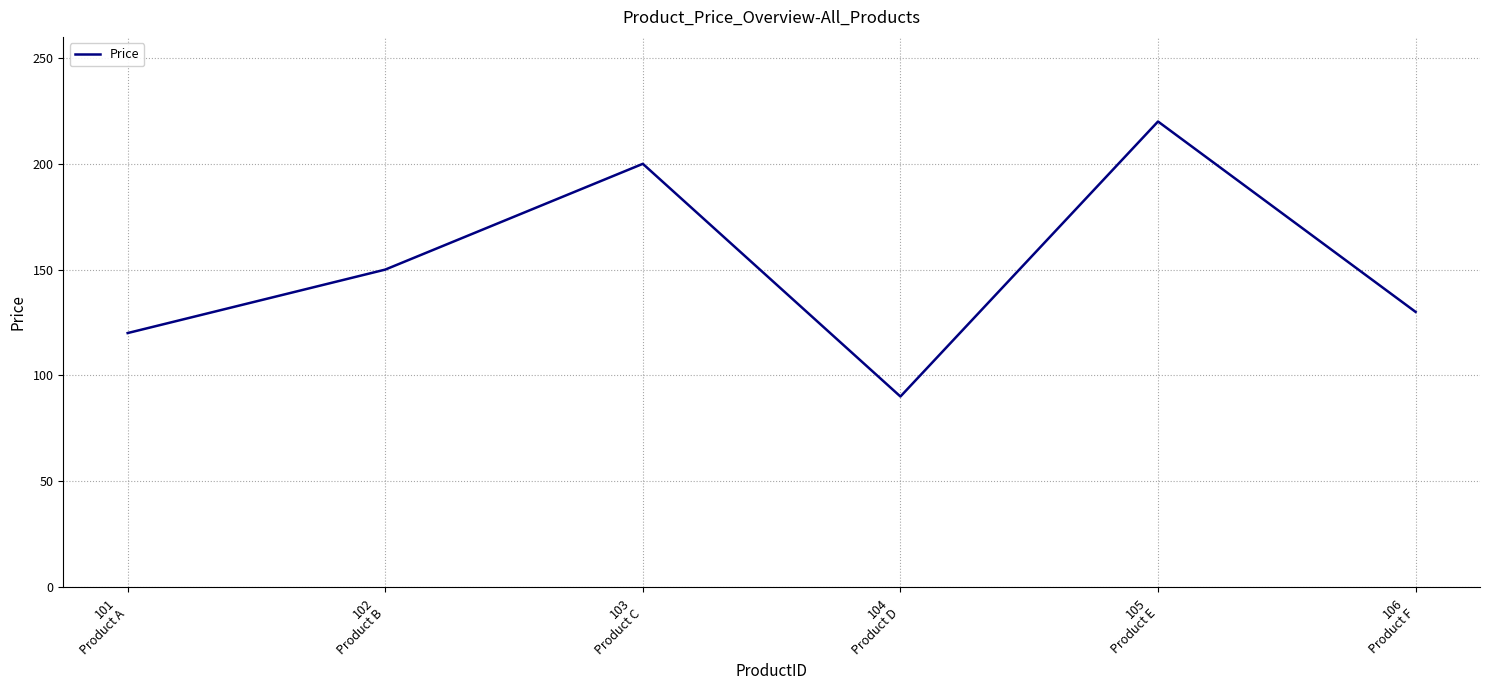

What is the minimum value shown in the chart?

90